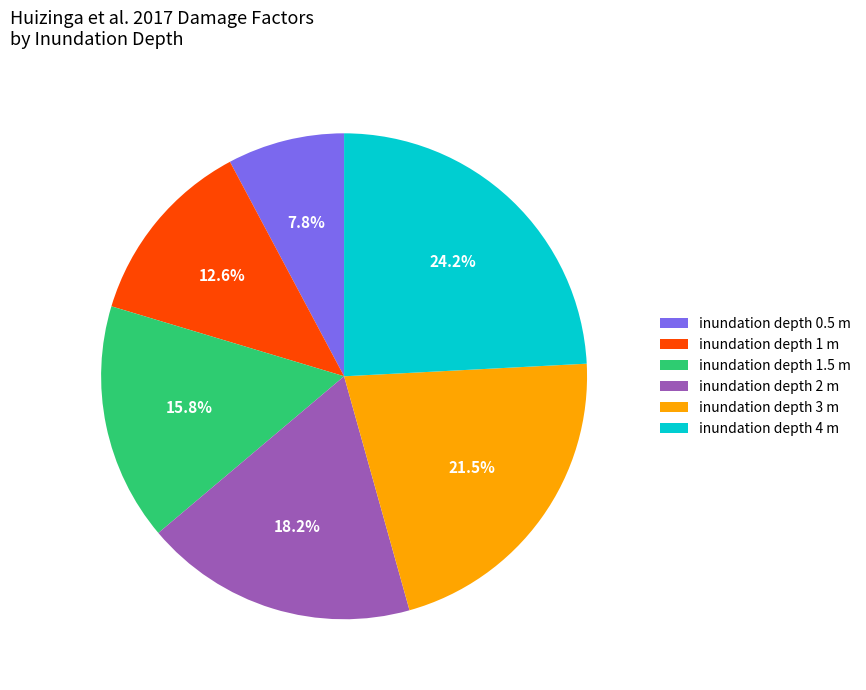

Which has a higher value, inundation depth 4 m or inundation depth 1 m?

inundation depth 4 m